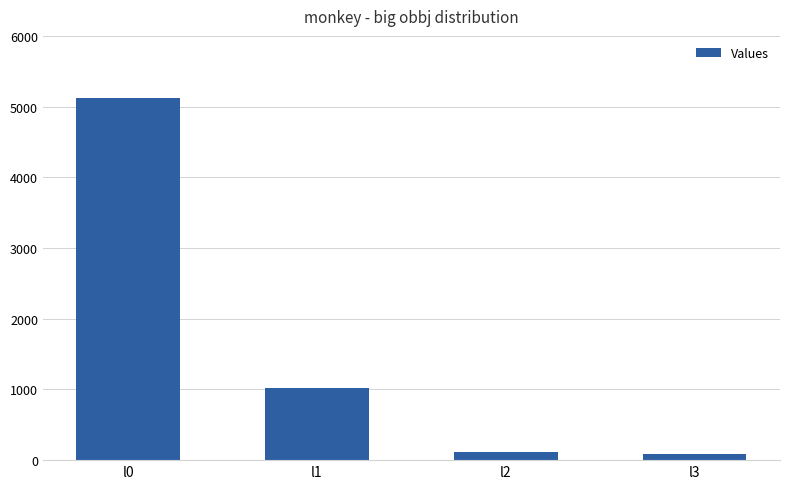

What is the value of the 3rd bar from the left?

117